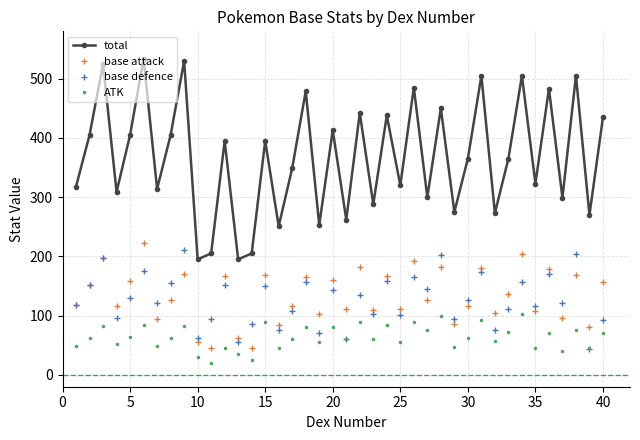

Which series has the widest spread of values?

total